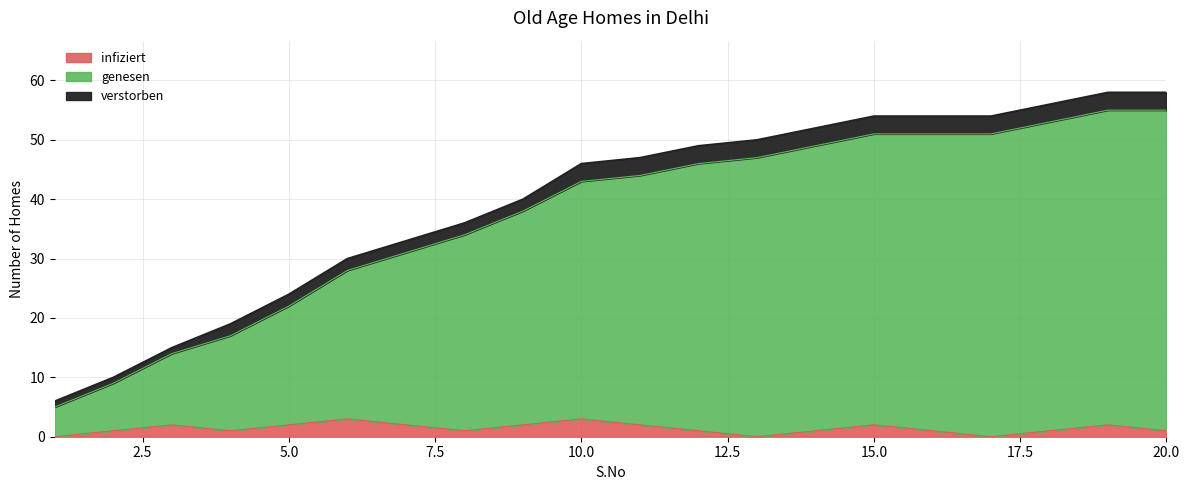

What is the highest value of the infiziert series?

3